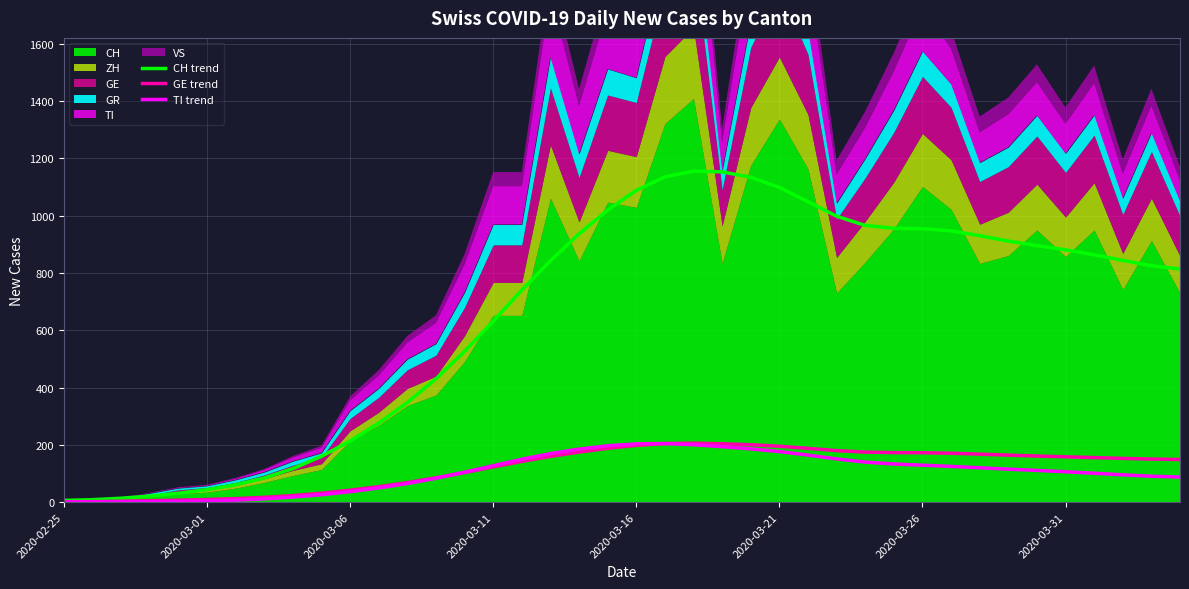

How many data points in CH trend are above 843?

20